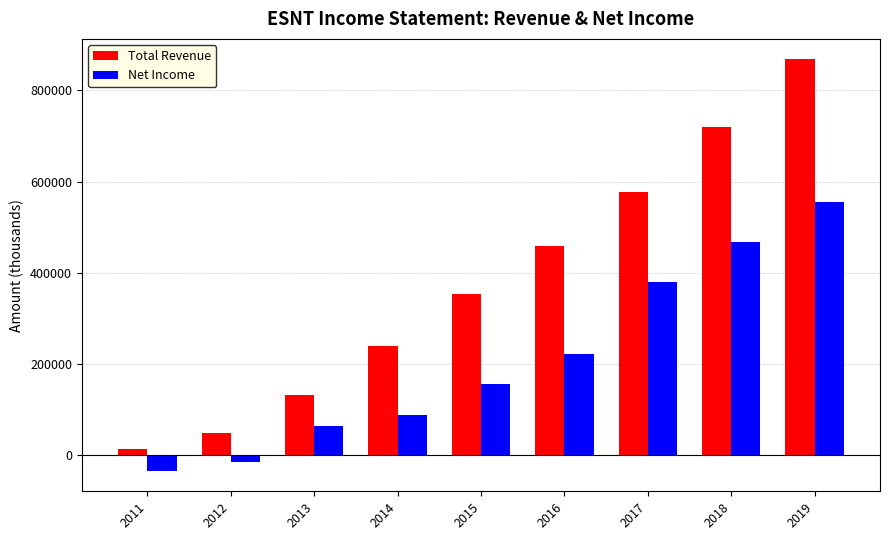

What is the lowest value of the Net Income series?

-33600